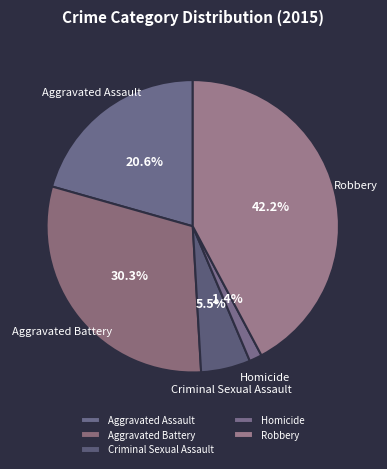

To the nearest percent, what is the average slice percentage?

20%